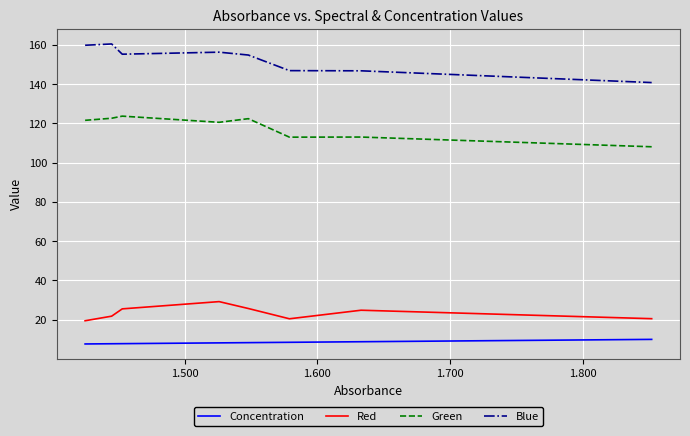

True or false: Green and Blue cross at least once.

False